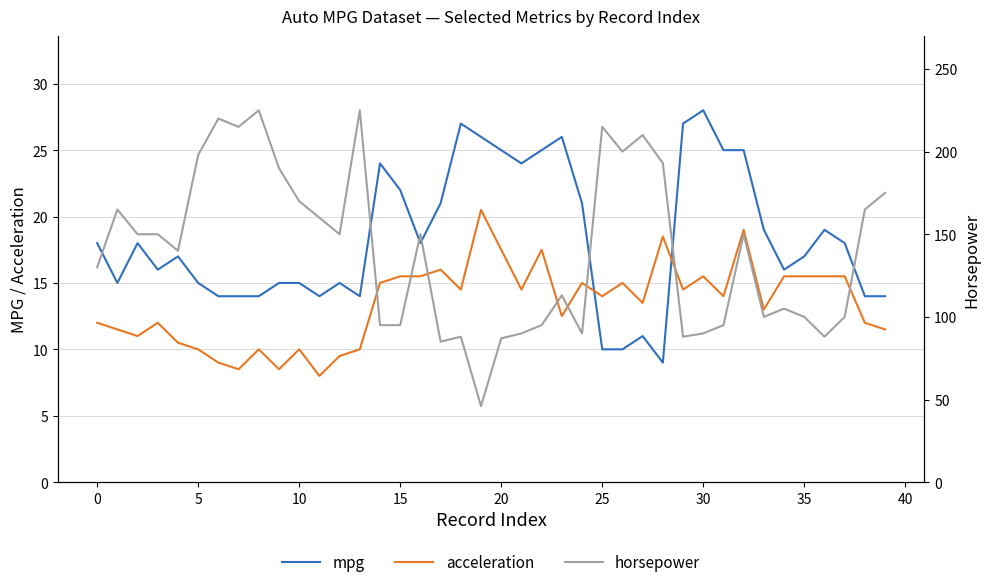

Which category has the lowest value across all series?

11